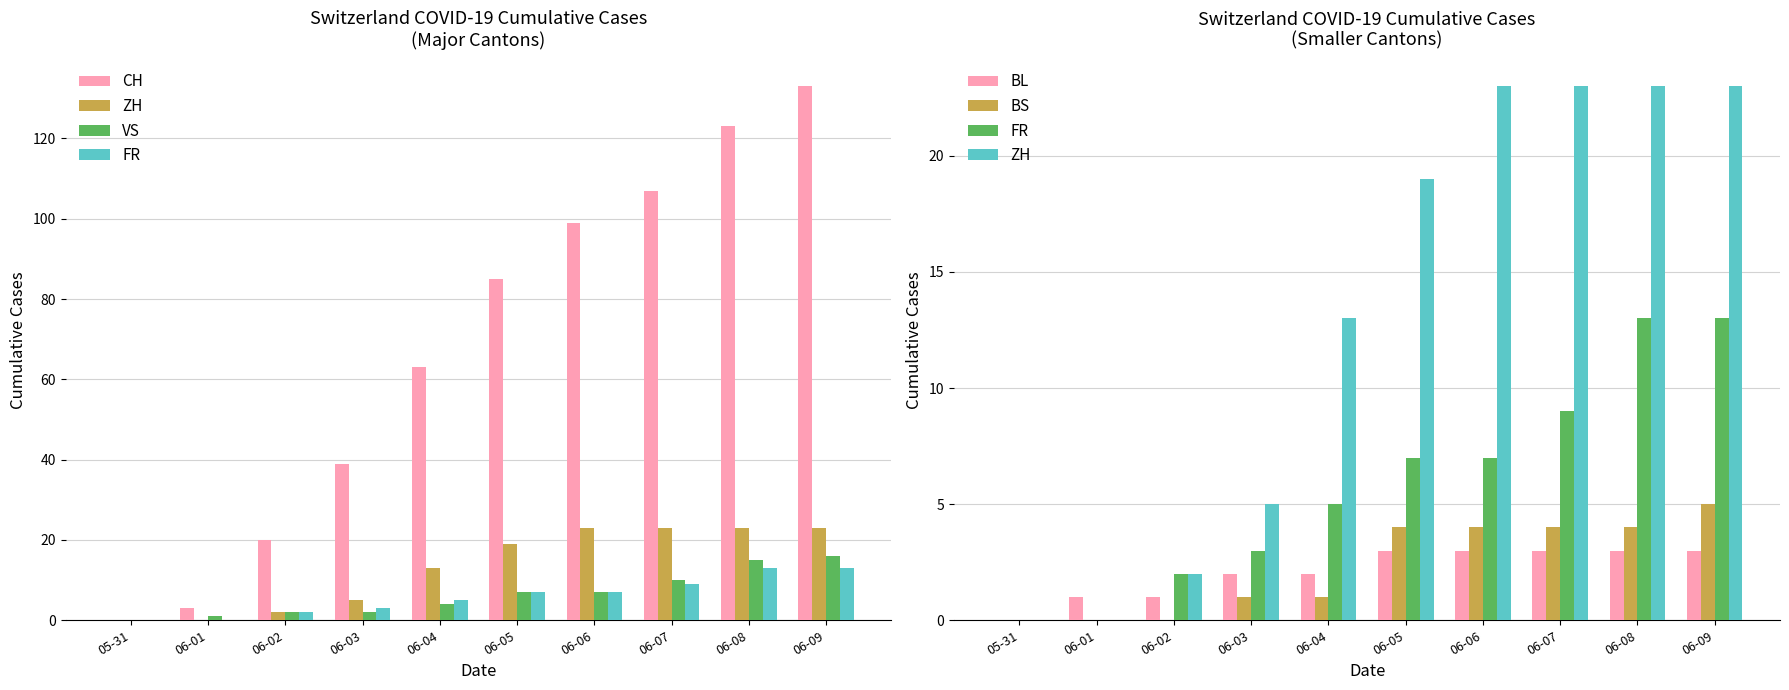

What position from the left is 06-04?

5